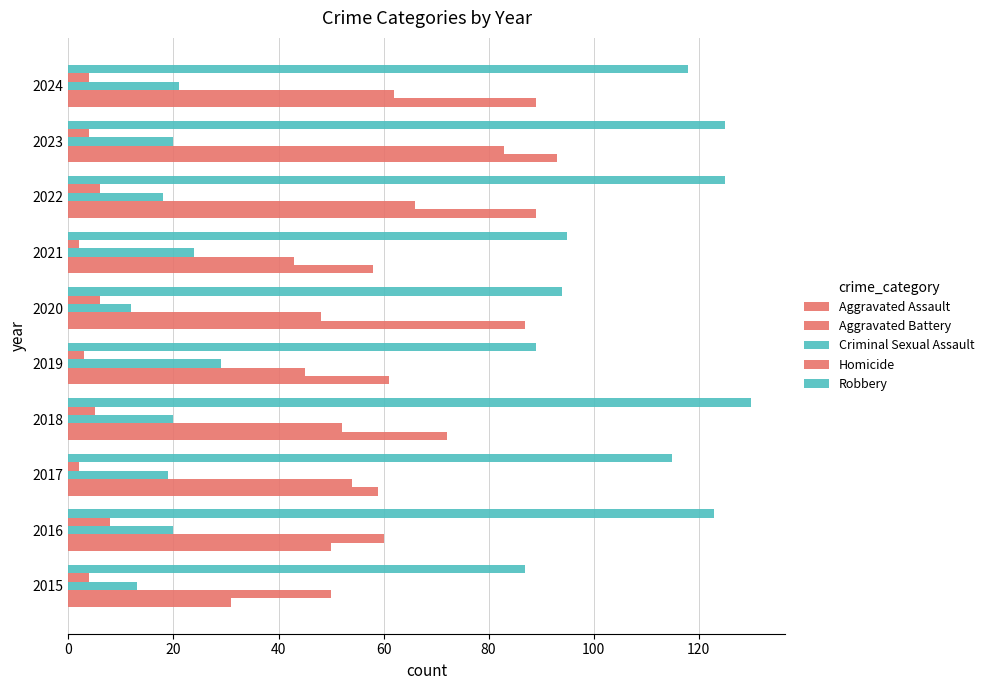

How many categories are shown in the chart?

10